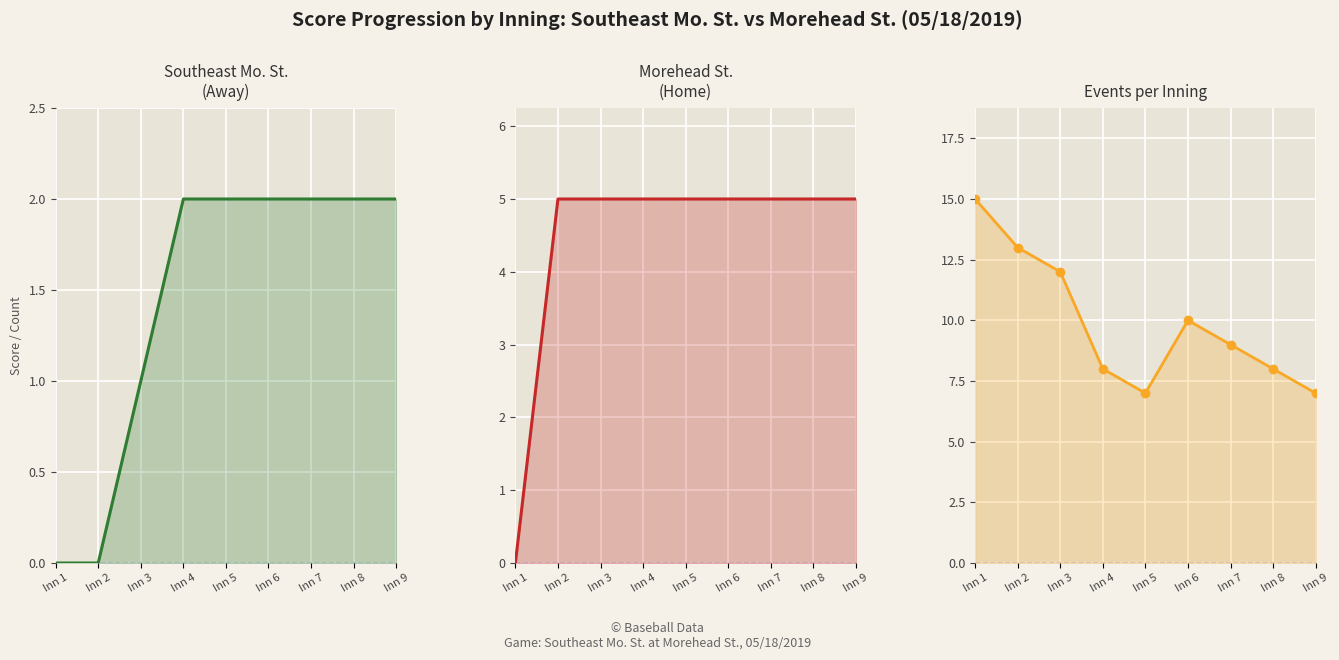

Which label corresponds to the smallest value in the chart?

Inn 1